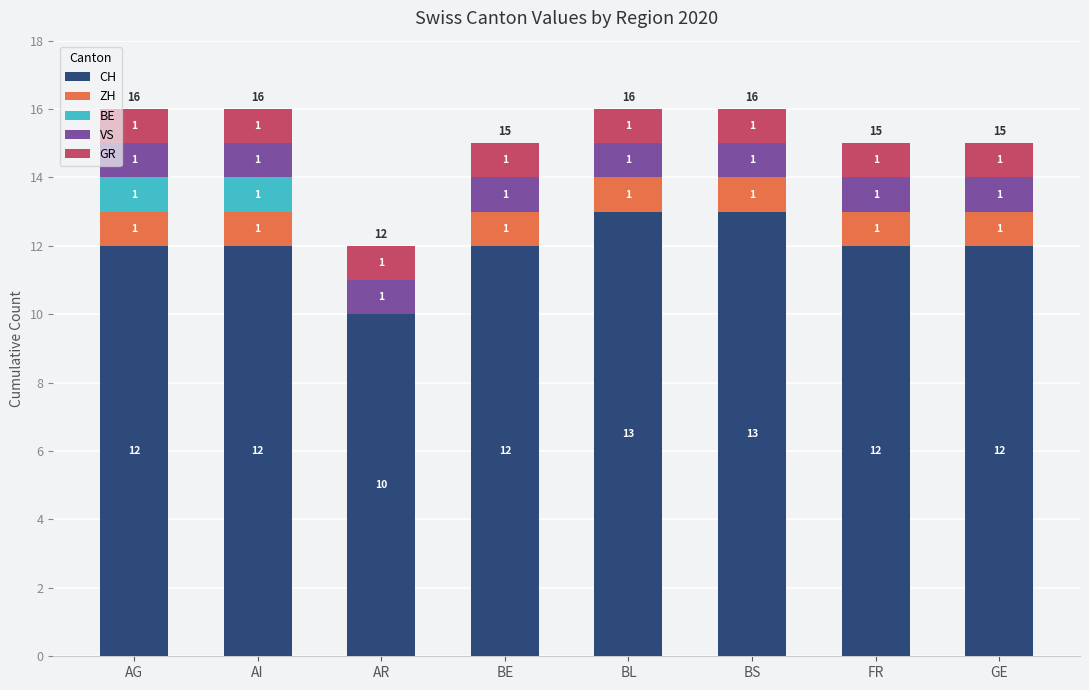

Are the bars grouped side by side (vs. stacked)?

No